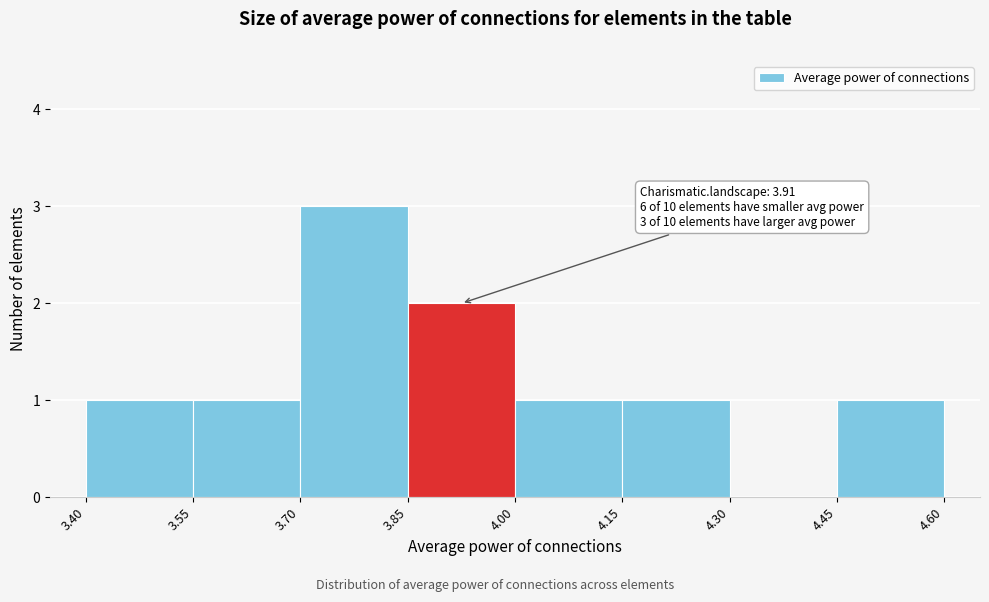

Which range on the x-axis has the tallest bar?

3.70 to 3.85